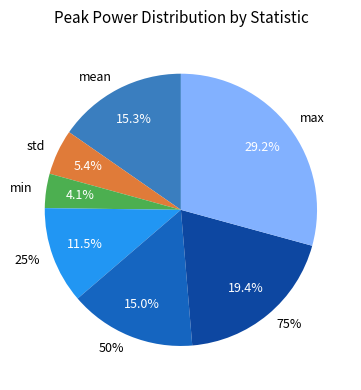

To the nearest percent, what percentage of the pie is mean?

15%